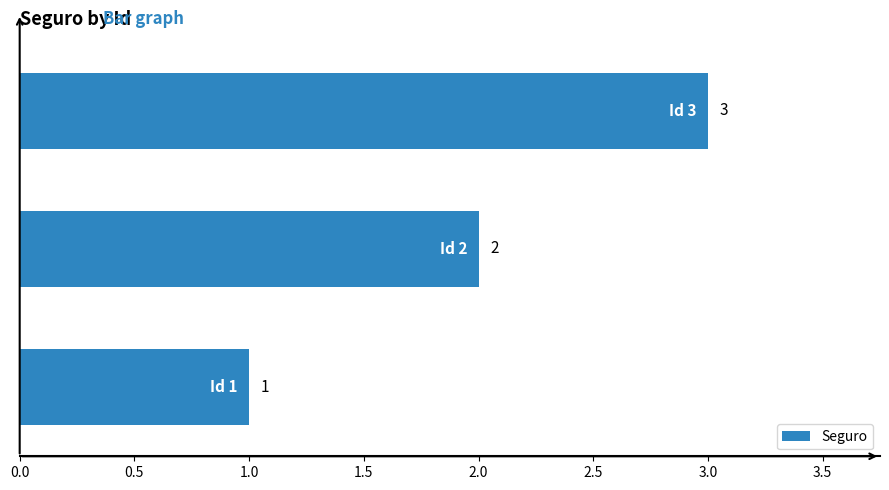

Count the values in the range 1 to 3.

3